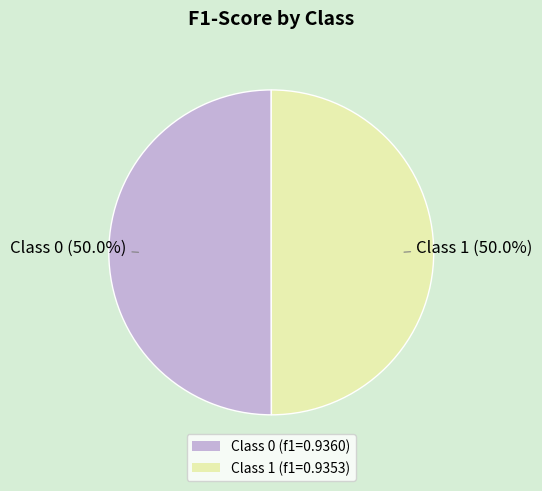

Combined, what portion of the pie is Class 0 (f1=0.9360) and Class 1 (f1=0.9353)?

100.0%